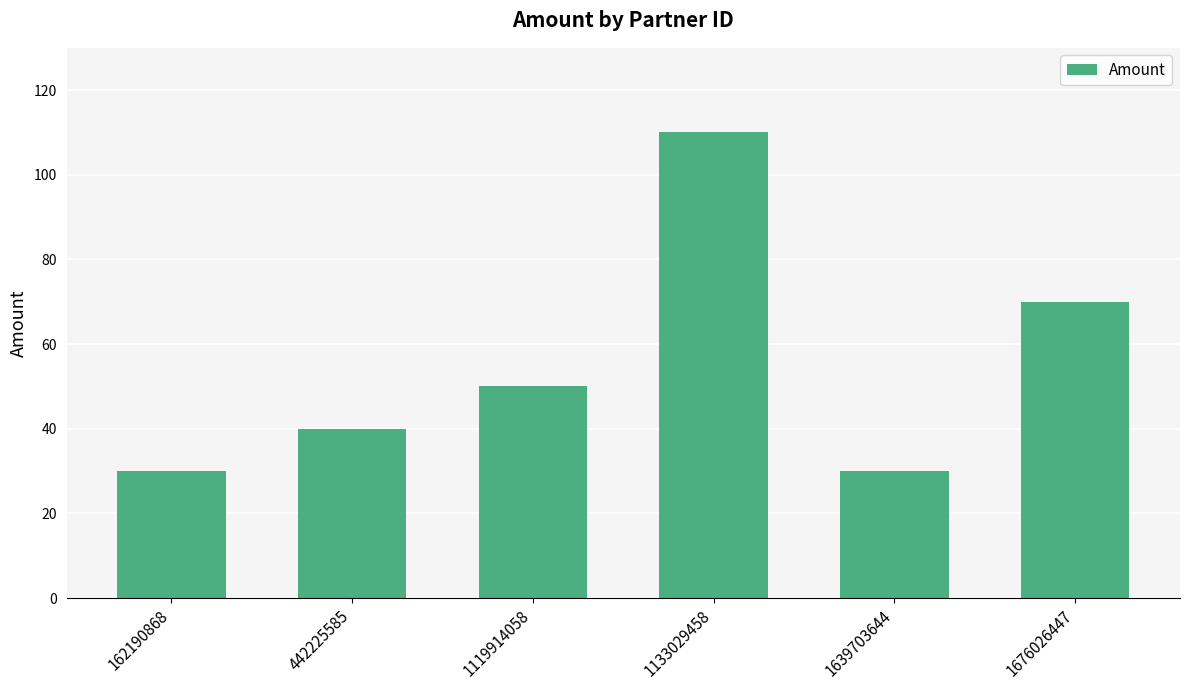

What is the approximate value at 442225585?

40